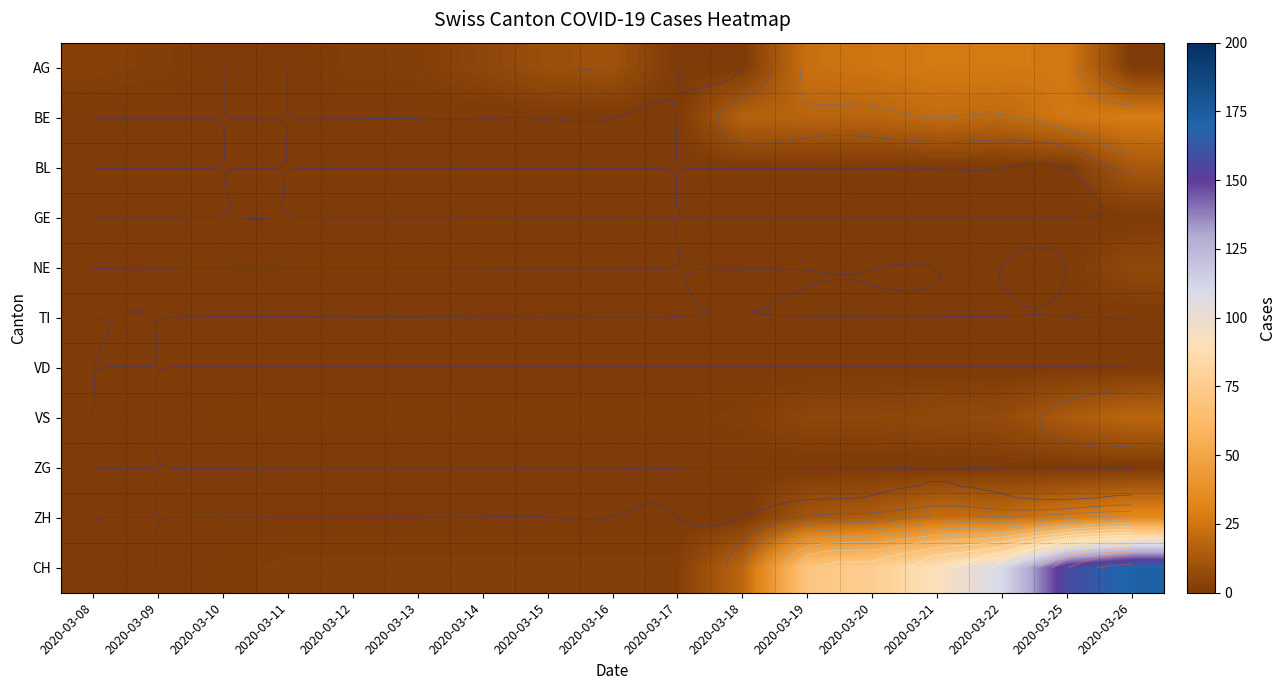

The value of CH at 2020-03-22 is 110. True or false?

True